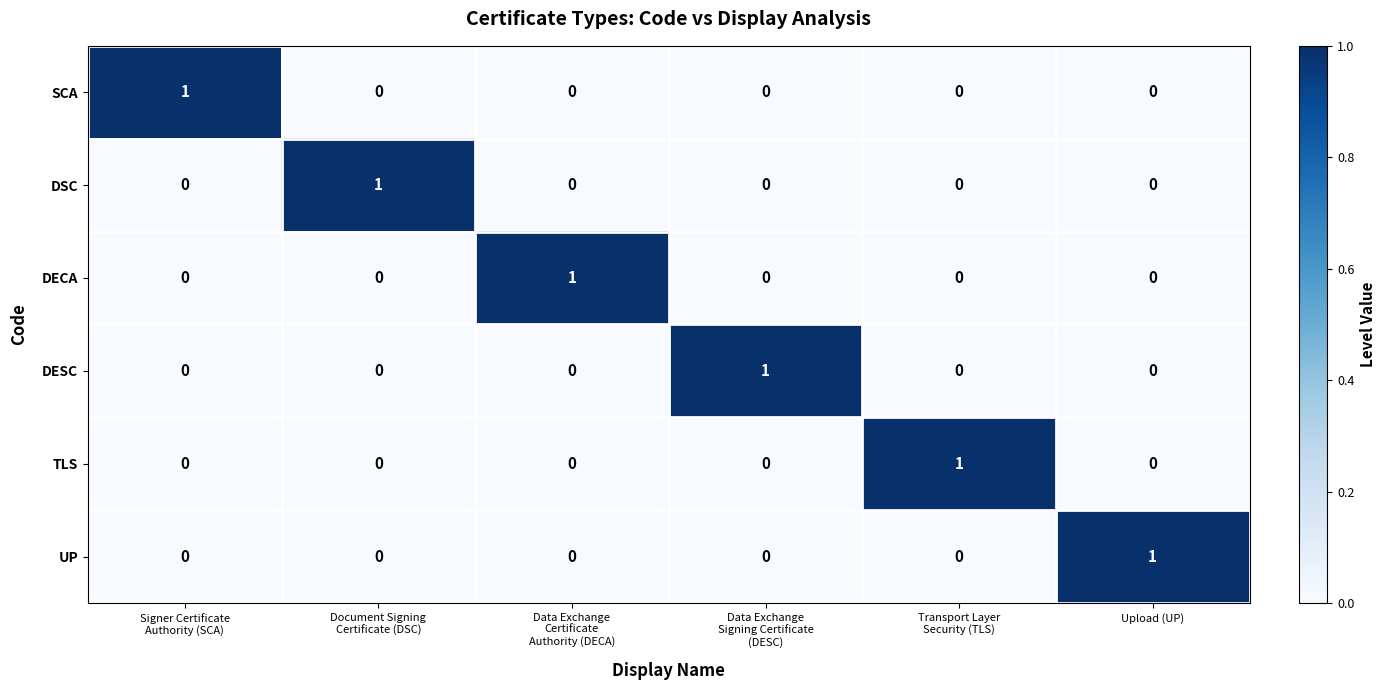

At how many categories does at least one series exceed 0?

6